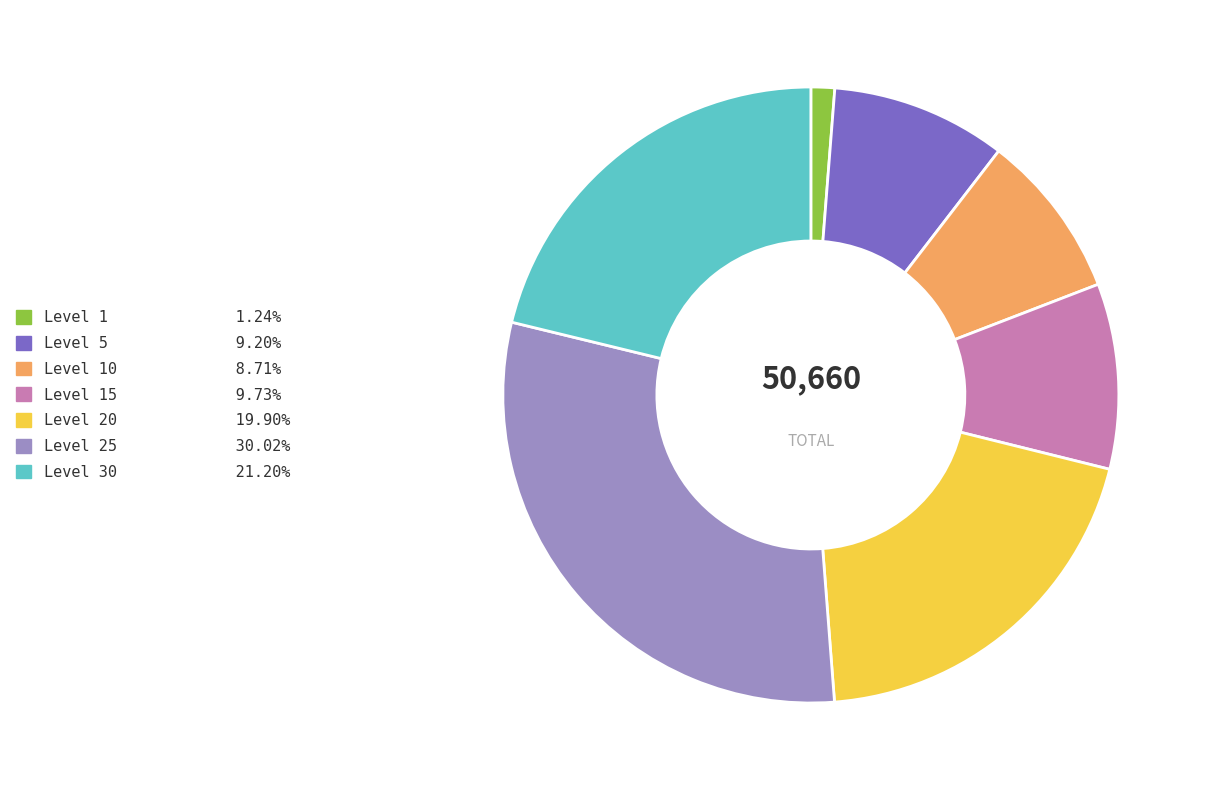

Is there any slice that represents more than half of the pie?

No